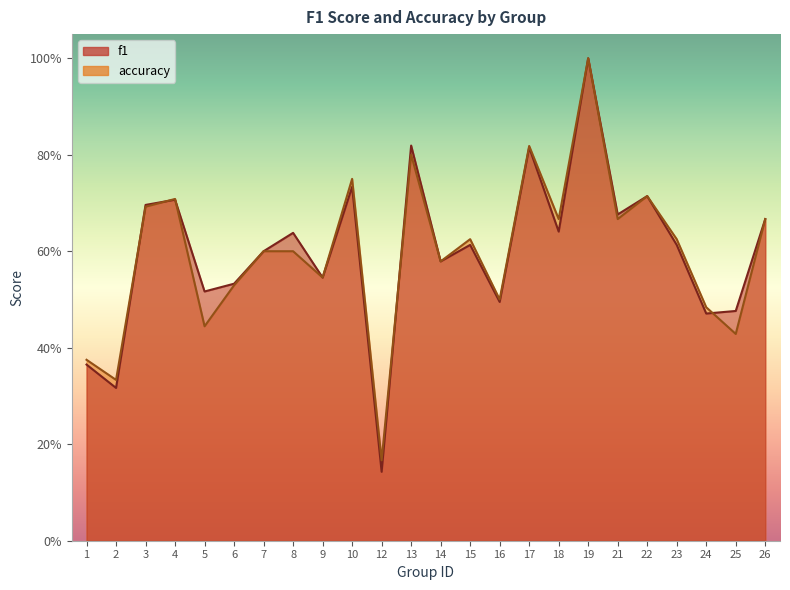

At which category is the sum across all series the highest?

19